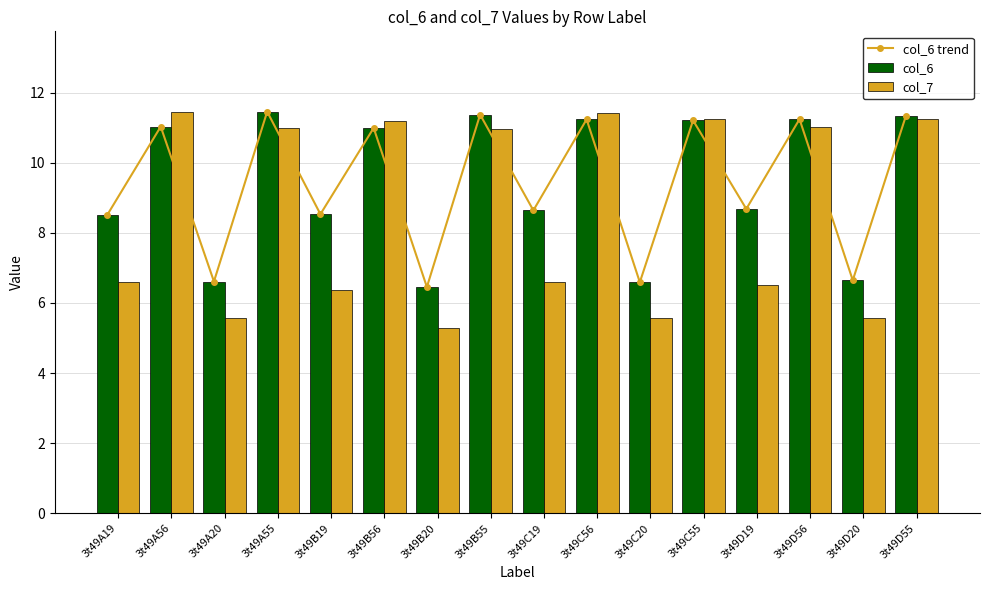

What is the label of the 12th bar from the left?

3t49C55